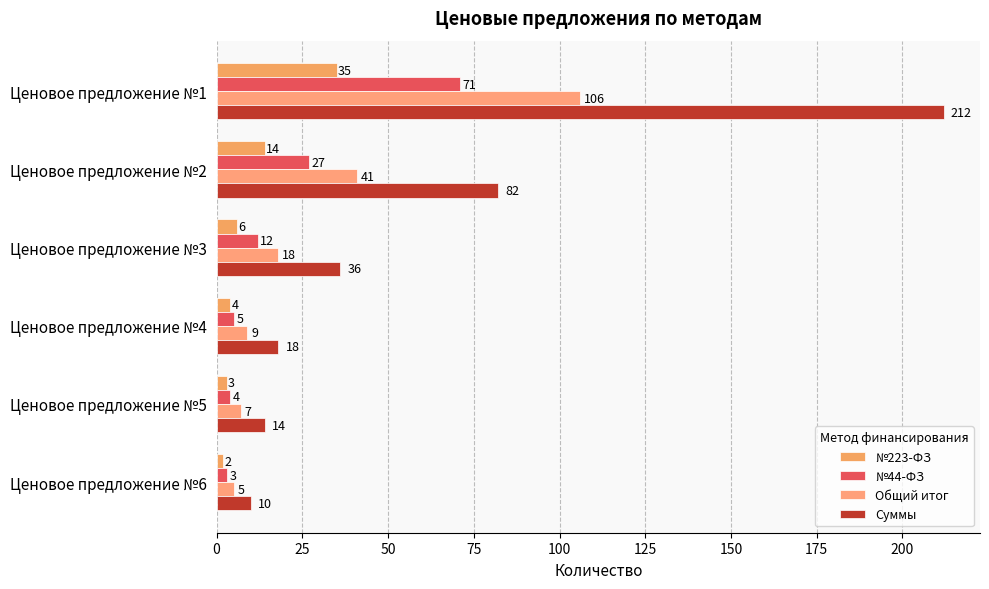

Reading left to right, extract all data points from this chart.

№223-ФЗ: 35	14	6	4	3	2
№44-ФЗ: 71	27	12	5	4	3
Общий итог: 106	41	18	9	7	5
Суммы: 212	82	36	18	14	10